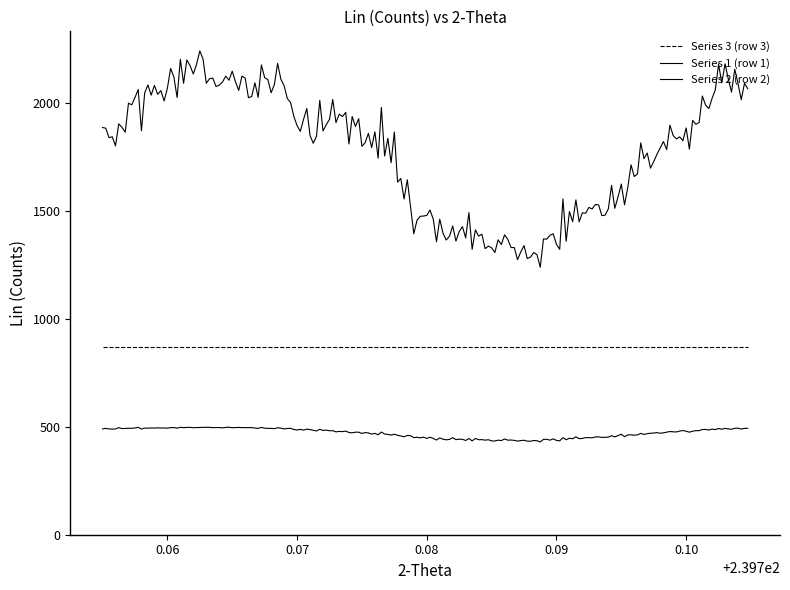

Is this an area chart (filled region under the line)?

No